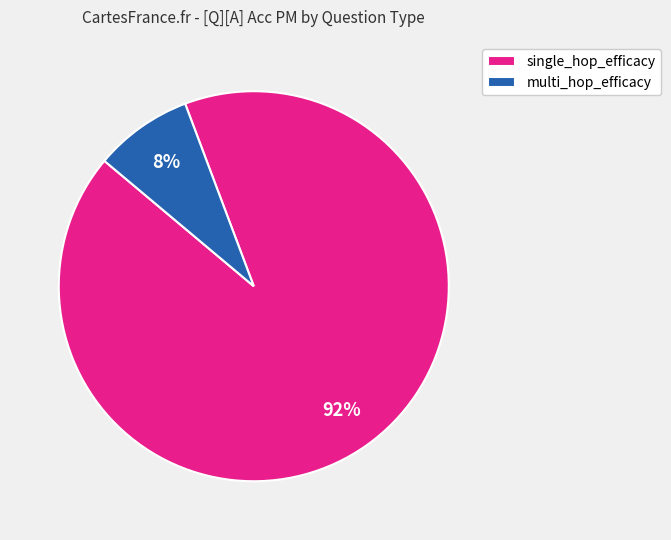

Is there any slice that represents more than half of the pie?

Yes